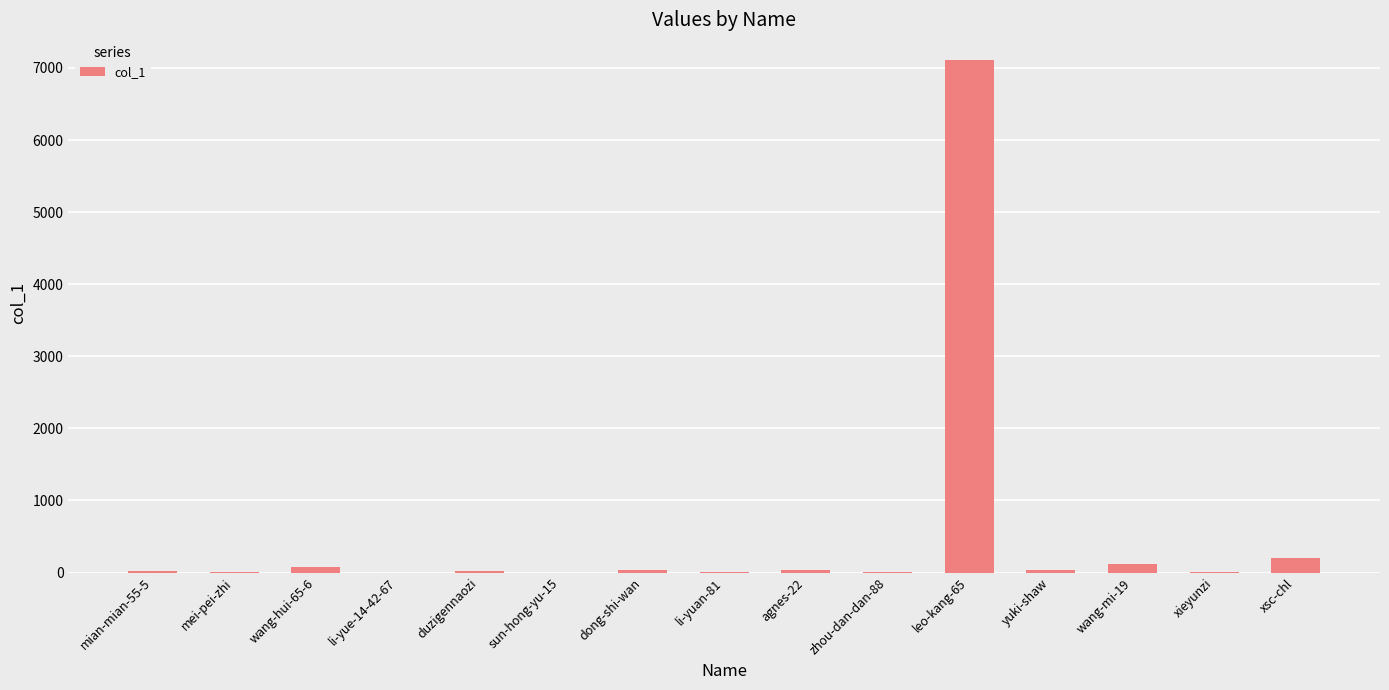

Is it true that the value at leo-kang-65 is 4203?

False